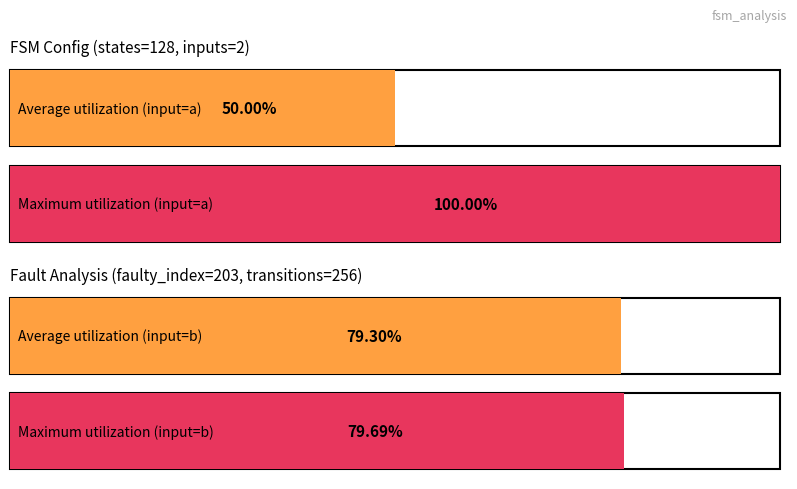

Read the input_symbol_b_count value at transition_num=256.

64.0